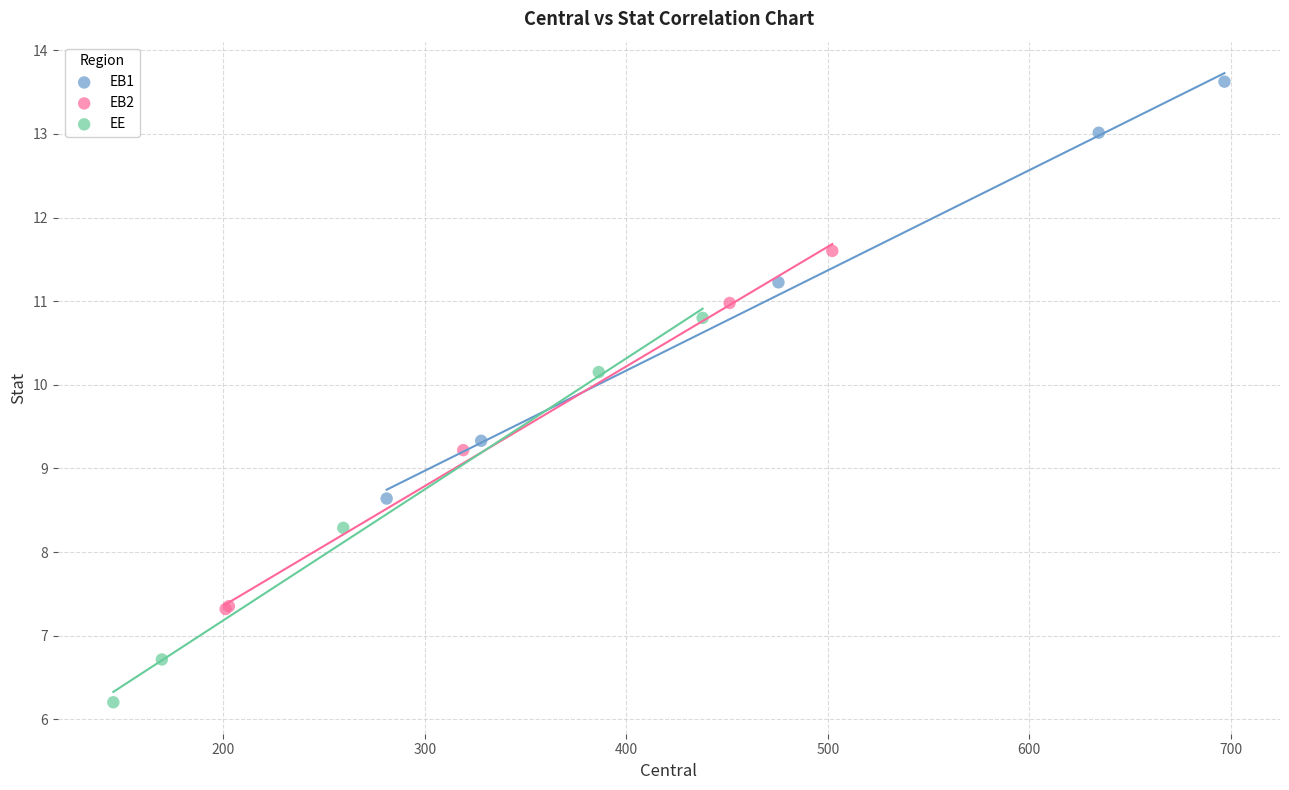

Which series reaches the maximum Y coordinate?

EB1